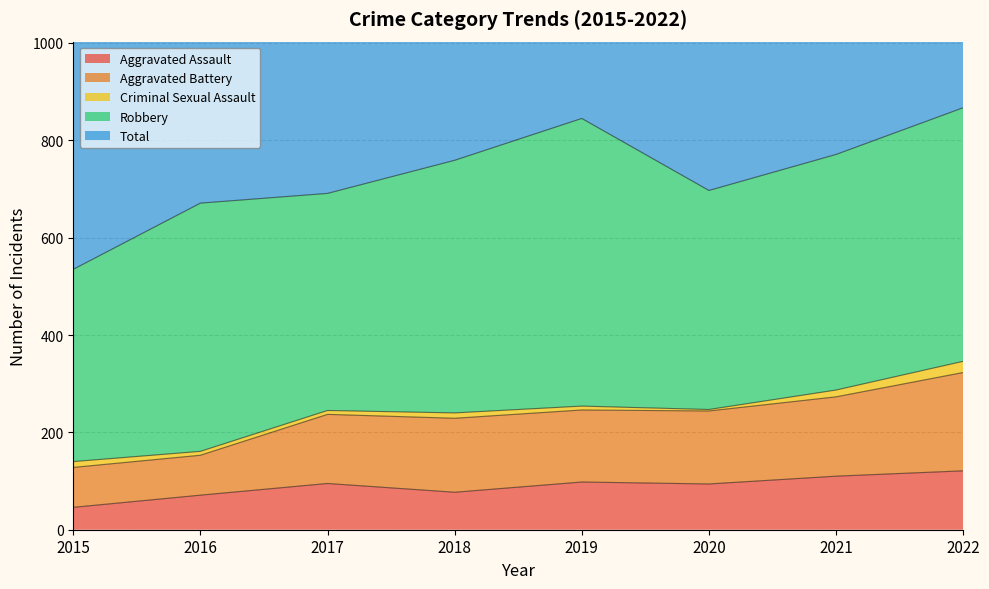

How many data points in Total are less than 1519?

4